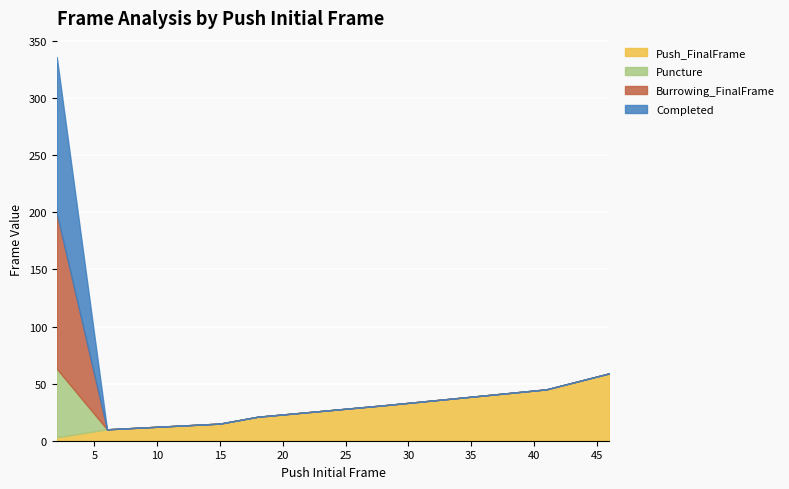

At 41, list the series in order from largest to smallest.

Push_FinalFrame, Puncture, Burrowing_FinalFrame, Completed